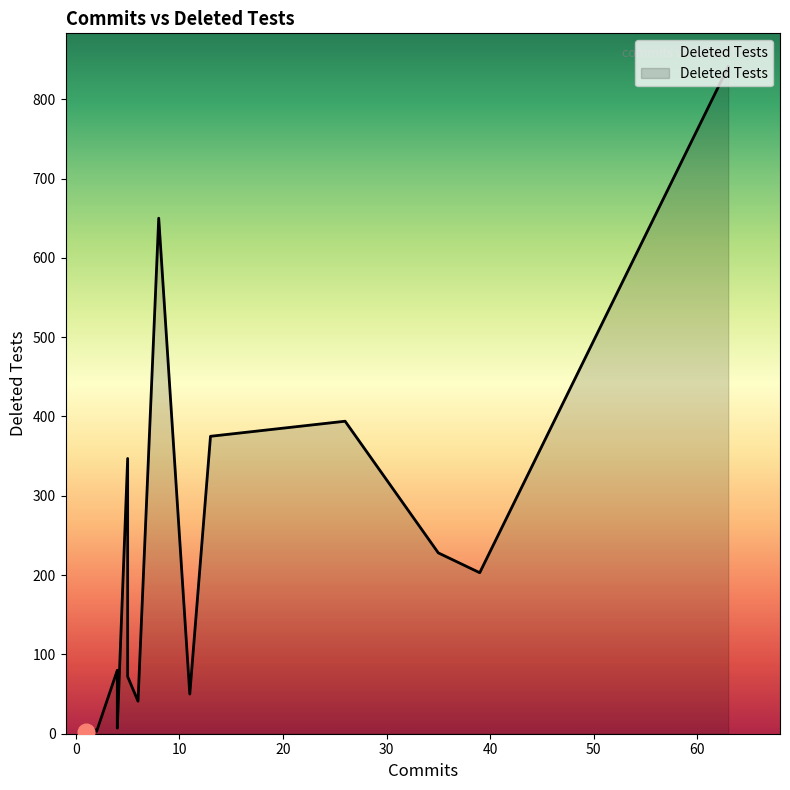

How many lines are shown in the chart?

1